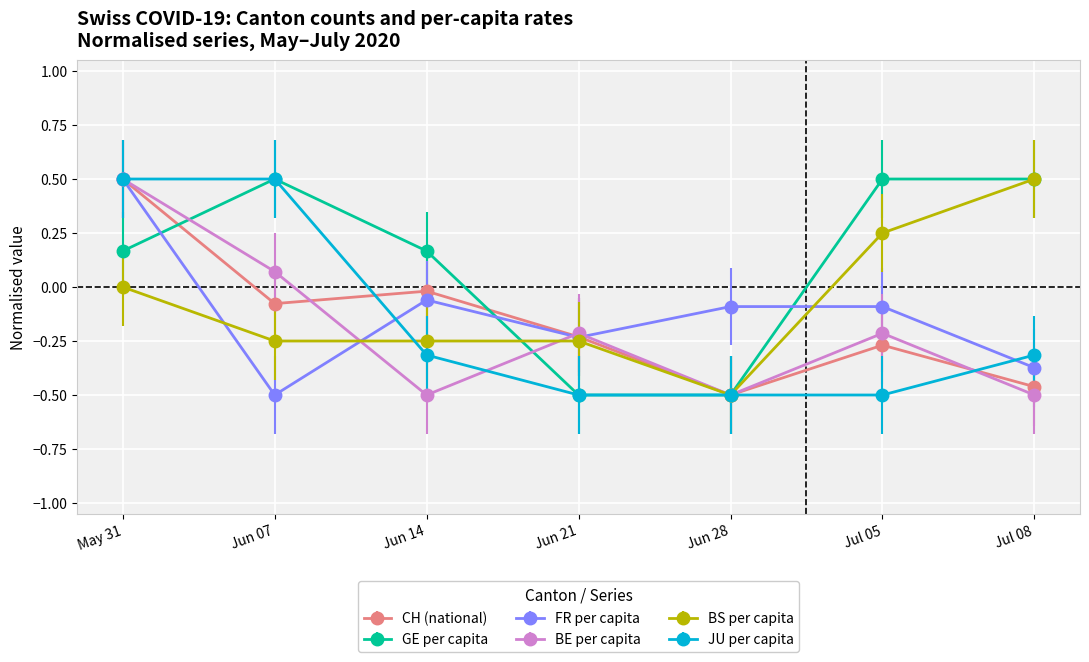

What is the label of the 4th point from the left?

Jun 21